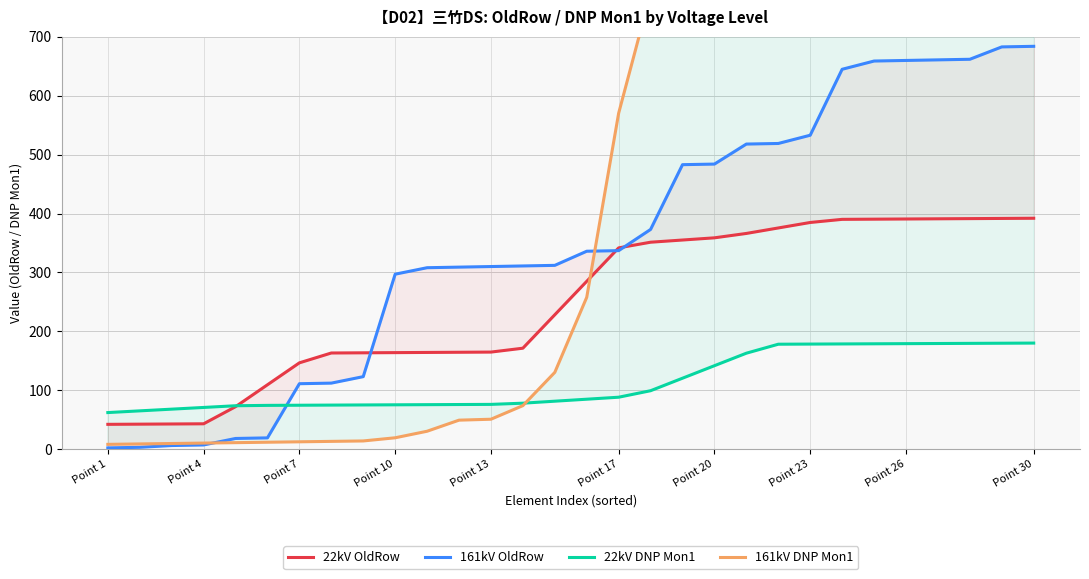

List the series in order of their overall mean, lowest first.

22kV DNP Mon1, 22kV OldRow, 161kV OldRow, 161kV DNP Mon1